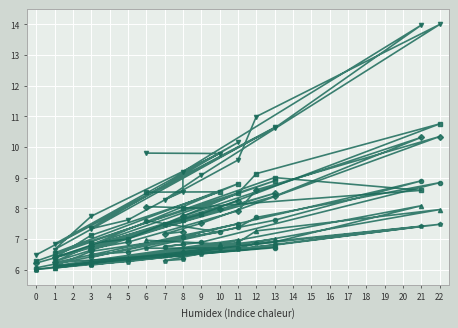

How many data points in col_32 are above 6?

19